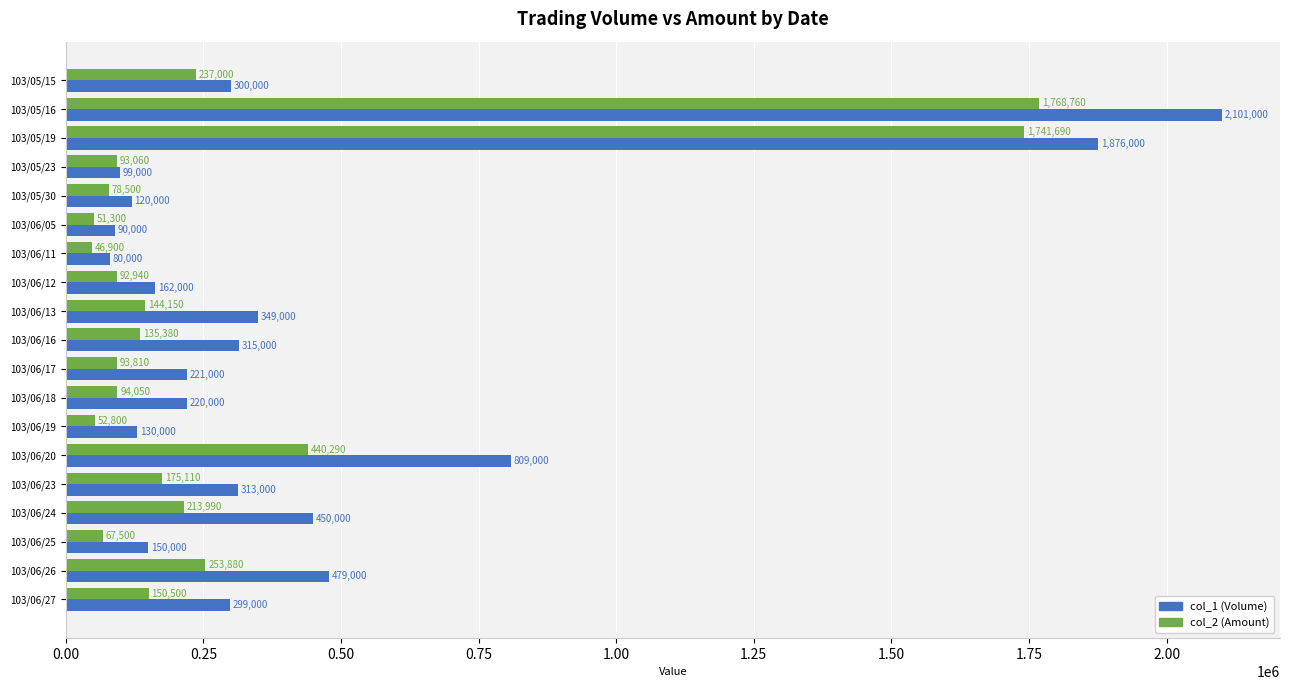

The value of col_2 (Amount) at 103/06/05 is 51300. True or false?

True